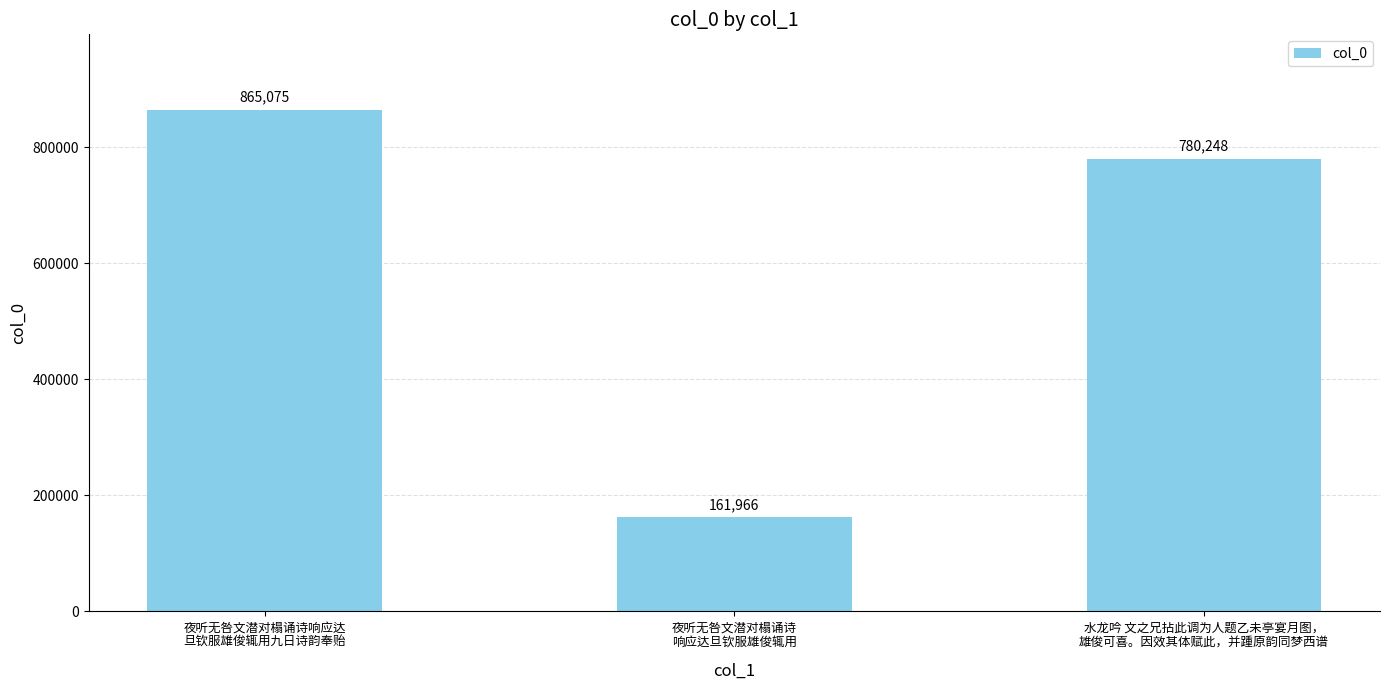

What position from the left is 夜听无咎文潜对榻诵诗响应达
旦钦服雄俊辄用九日诗韵奉贻?

1